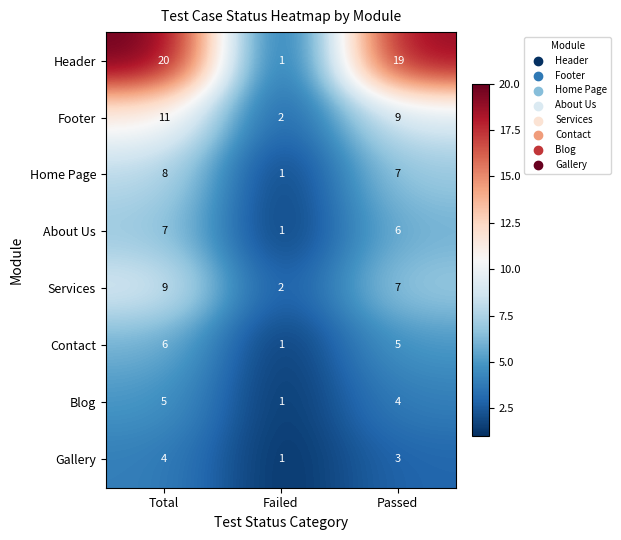

How many distinct data groups are displayed?

8